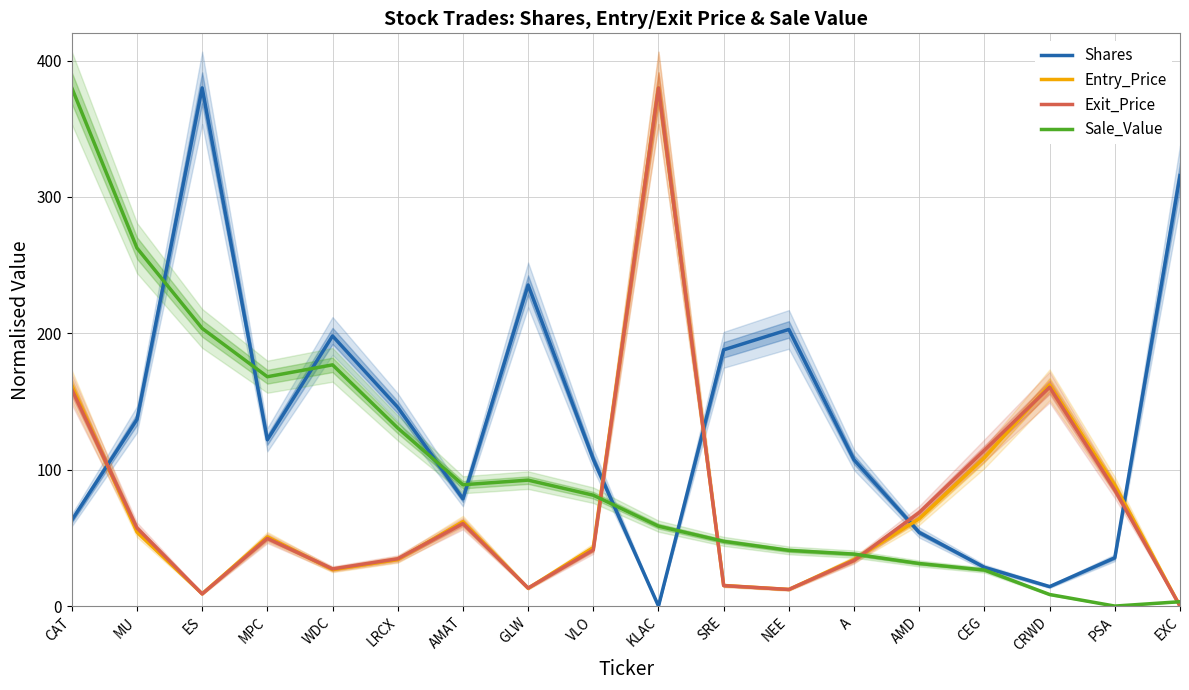

Where is Sale_Value nearest to the value 190?

WDC